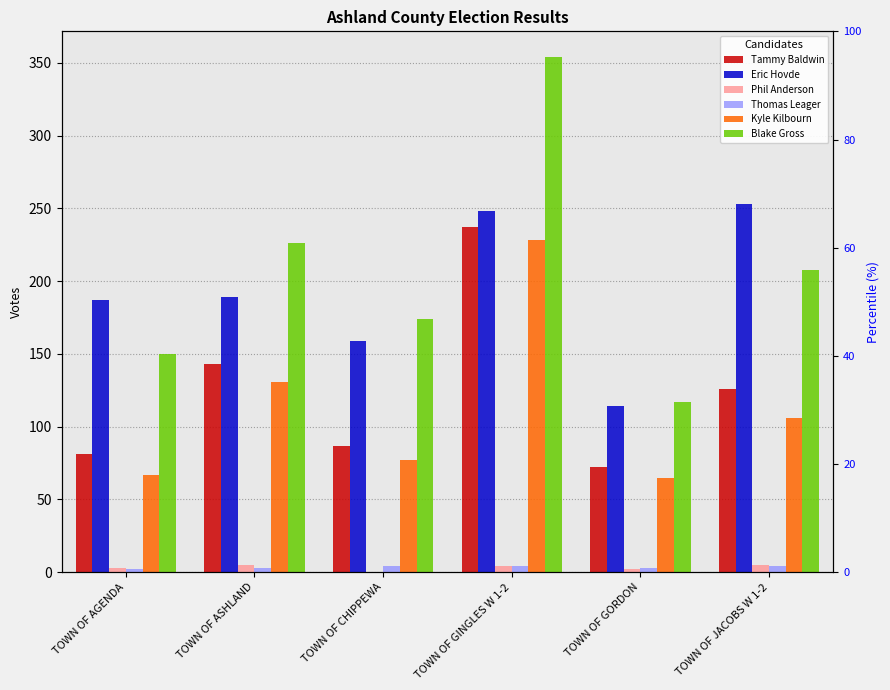

At which category is the sum across all series the highest?

TOWN OF GINGLES W 1-2